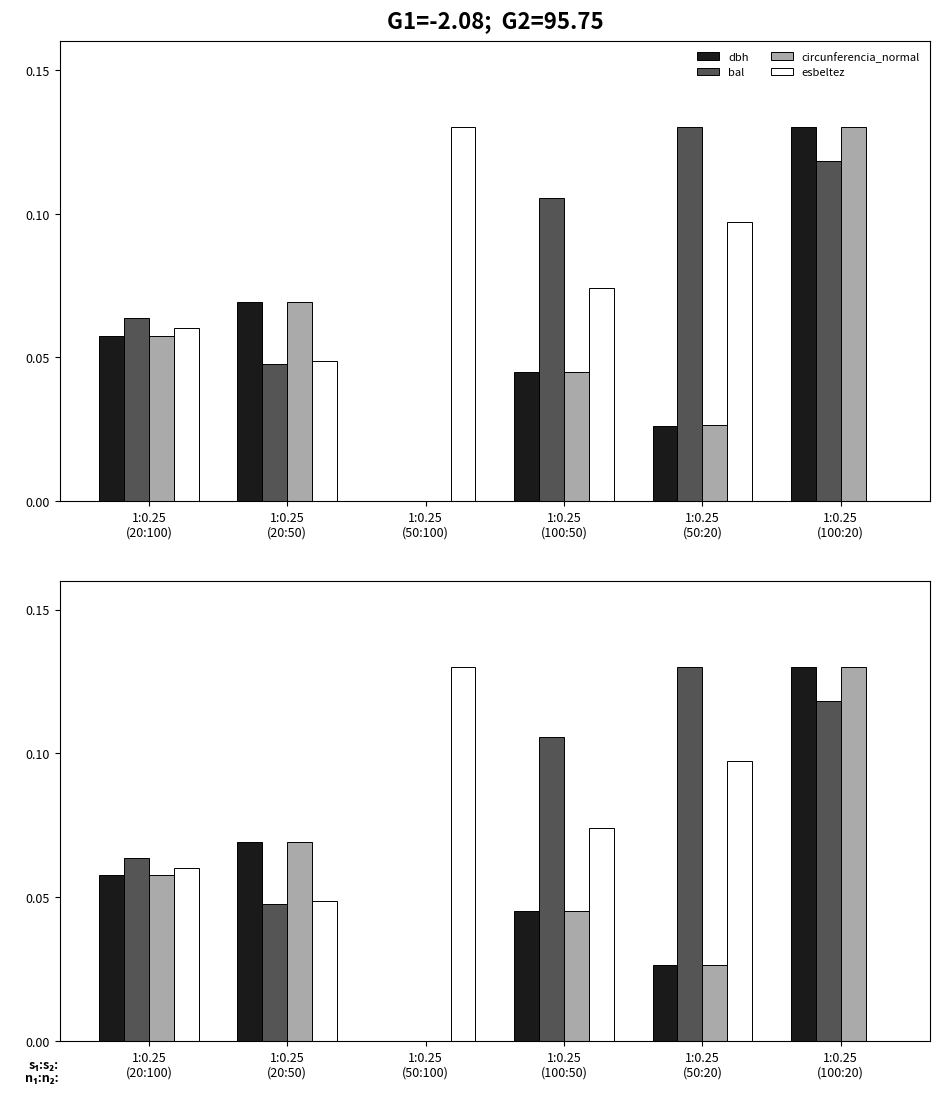

What is the approximate value of circunferencia_normal at 1:0.25
(20:100)?

0.1